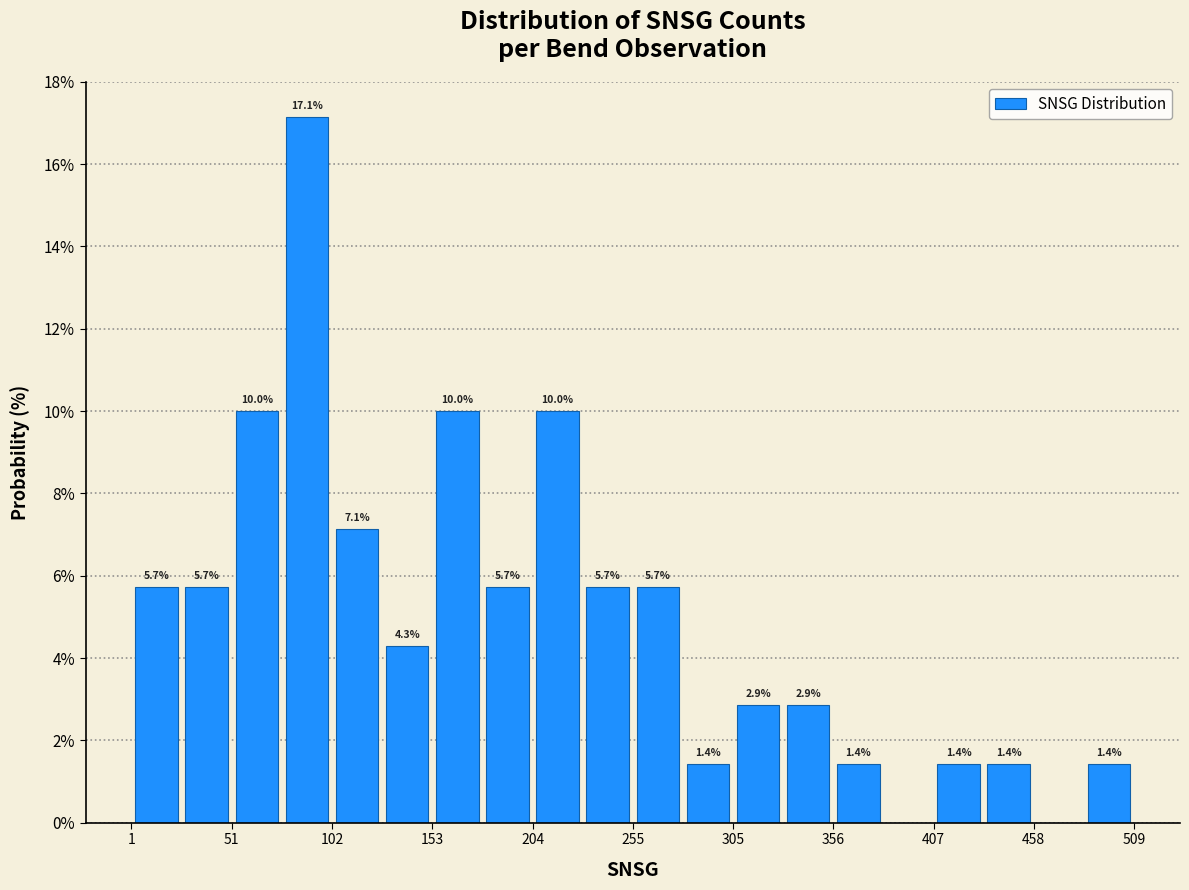

Around what value on the x-axis is the tallest bar? Give the approximate position of its centre, as read against the axis.

90